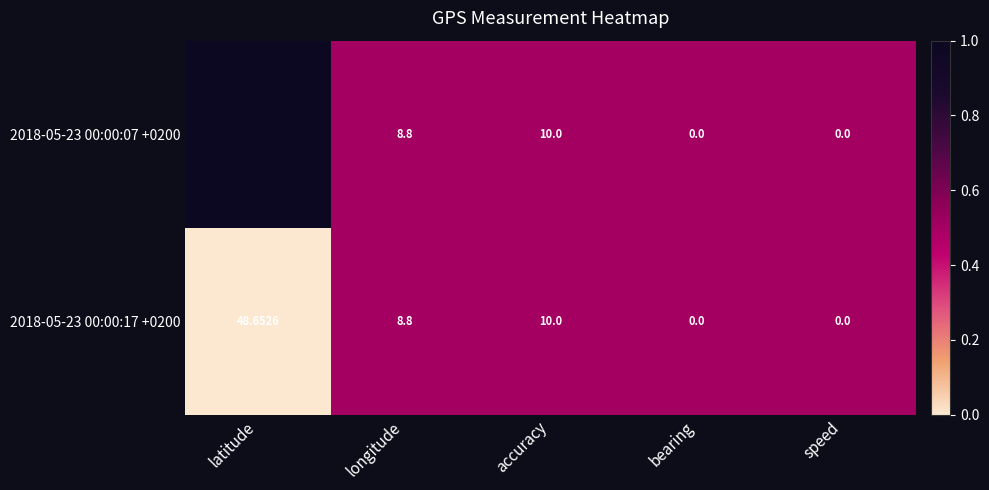

What is the total value across all series at latitude?

97.3